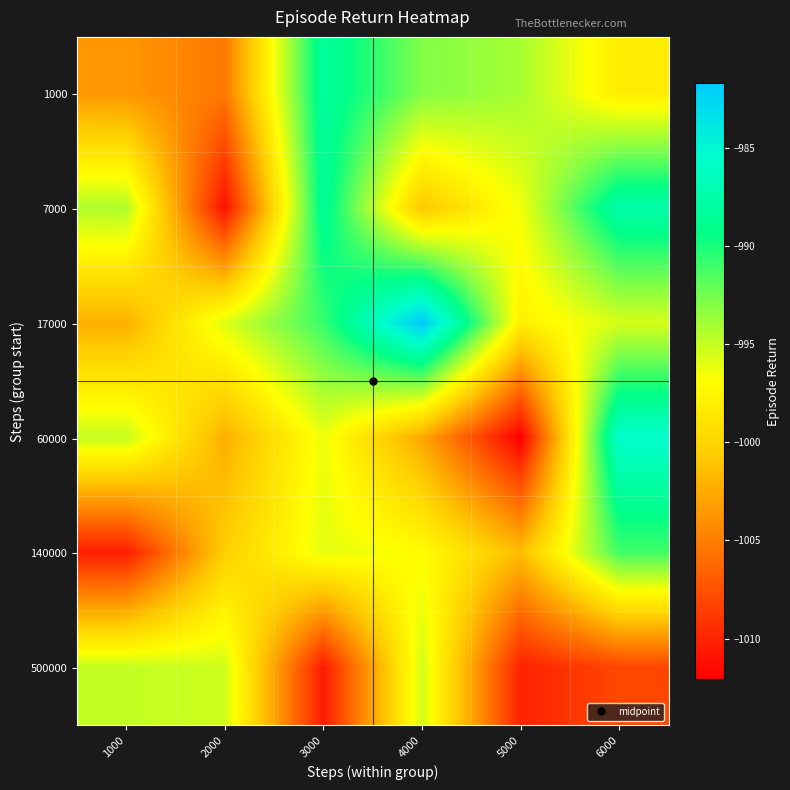

Reading right to left, transcribe all the data shown in this chart.

1000: 6000=-998.2	5000=-994.1	4000=-992.9	3000=-988.1	2000=-1005.3	1000=-1003.6
7000: 6000=-987.5	5000=-996.5	4000=-1000.9	3000=-988.4	2000=-1011.1	1000=-994.4
17000: 6000=-995.6	5000=-997.9	4000=-981.7	3000=-990.9	2000=-995.8	1000=-1002.2
60000: 6000=-985.5	5000=-1012.1	4000=-1002.7	3000=-996.3	2000=-1002.3	1000=-995.0
140000: 6000=-991.1	5000=-1001.5	4000=-997.0	3000=-996.0	2000=-1000.4	1000=-1010.4
500000: 6000=-1008.0	5000=-1010.2	4000=-995.4	3000=-1010.5	2000=-995.4	1000=-995.0